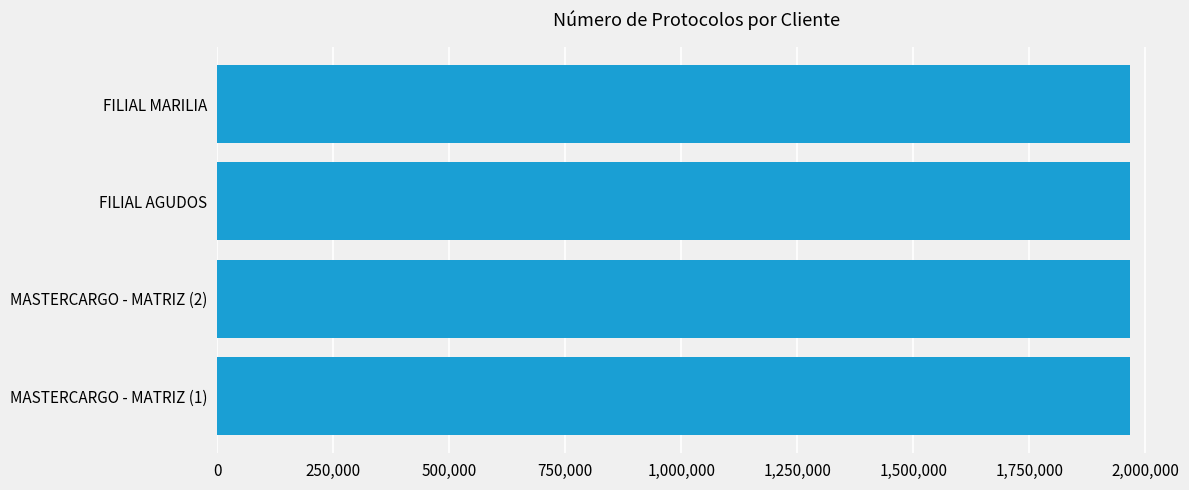

What is the greatest value displayed?

1967168